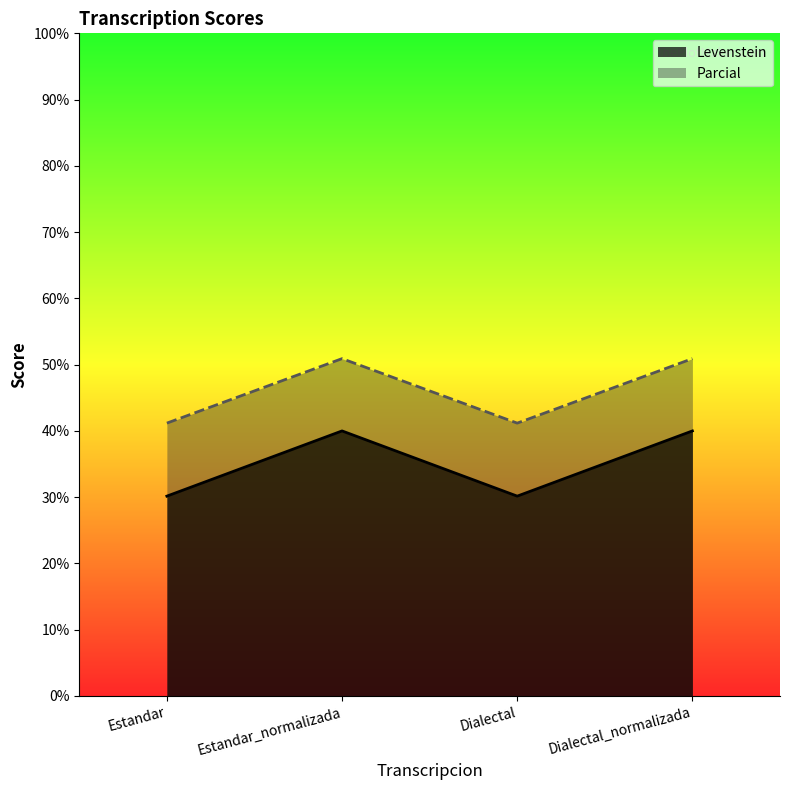

In Levenstein, how many points are lower than both neighbors (excluding endpoints)?

1